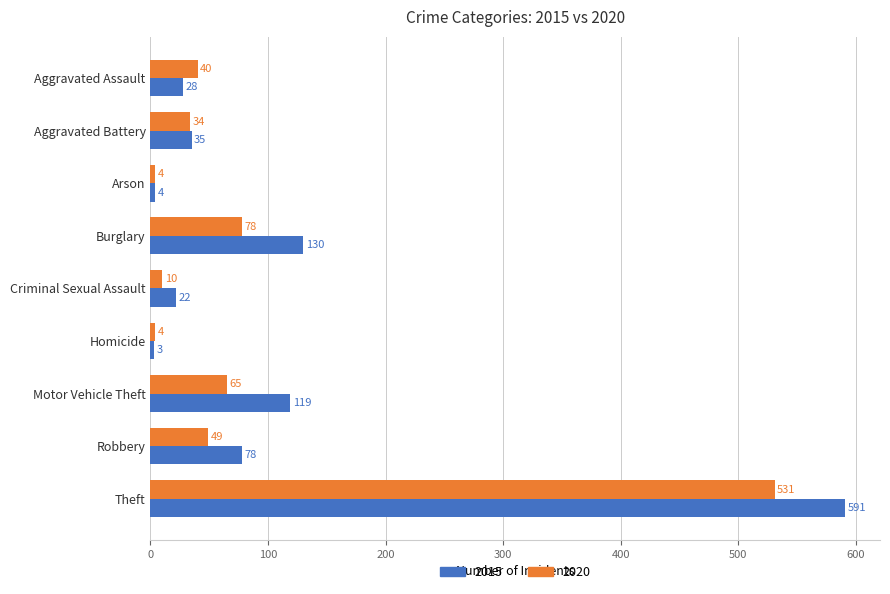

How many data points does each series have?

9